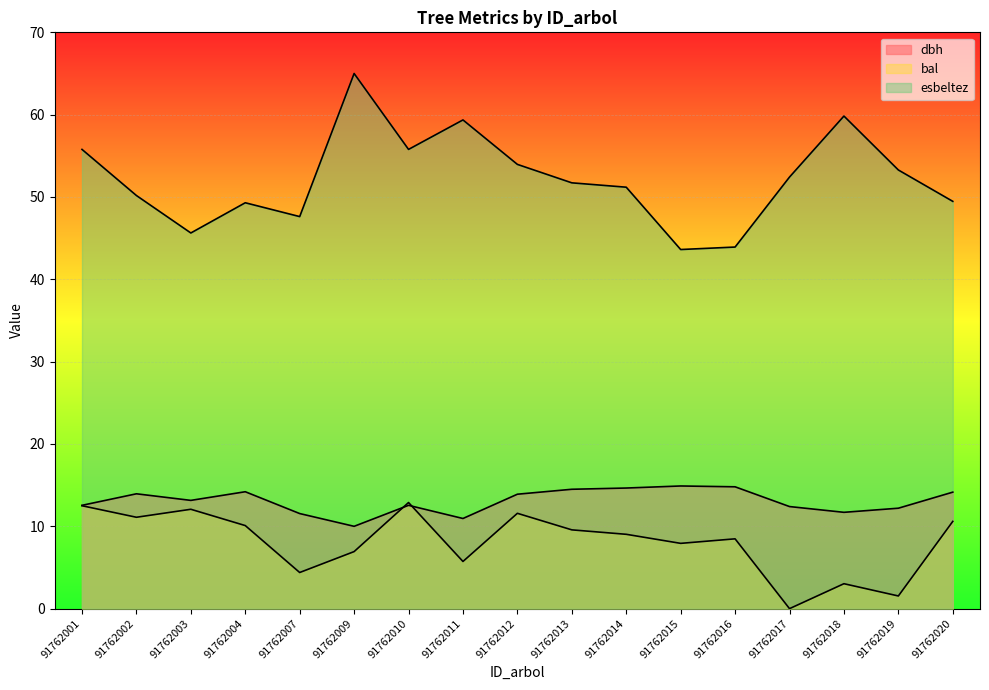

Rank the series at 91762018 from lowest to highest value.

bal, dbh, esbeltez